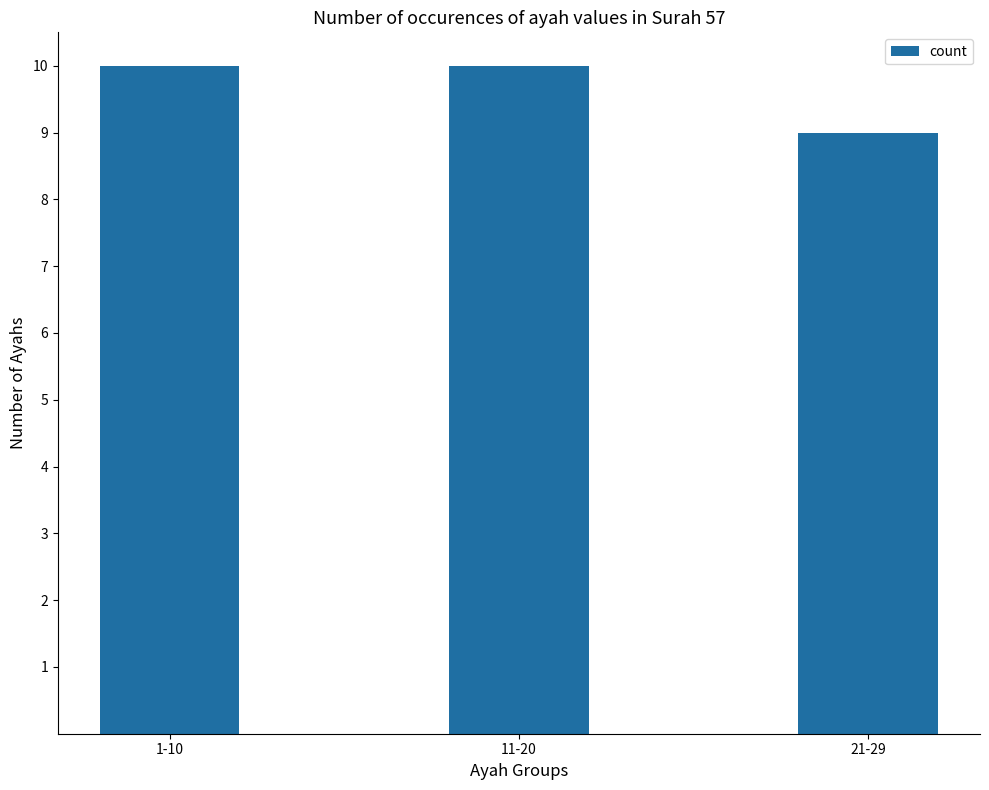

The value at 1-10 is 17. True or false?

False